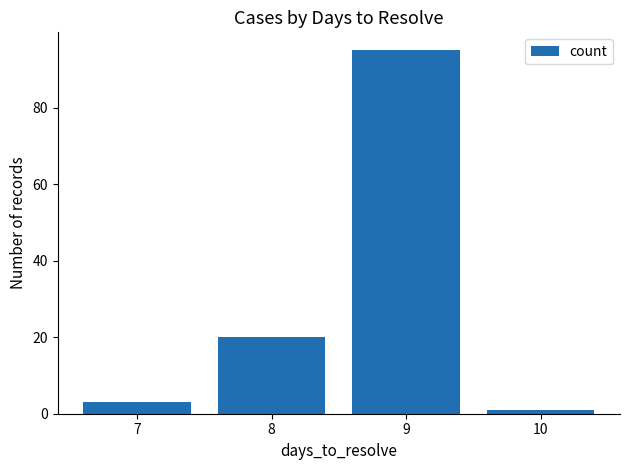

Rank the categories by value from lowest to highest.

10, 7, 8, 9